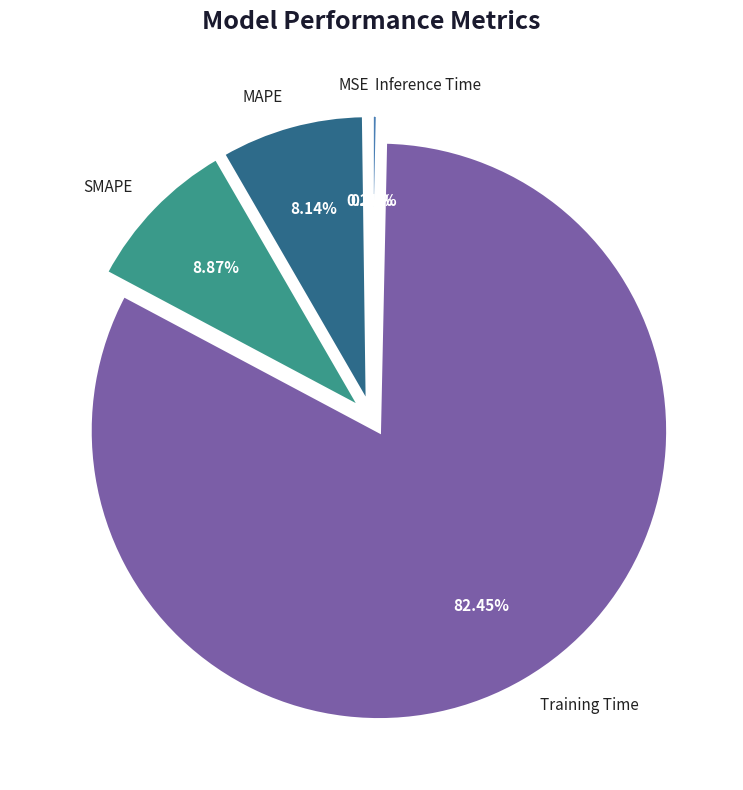

Does SMAPE represent more than half of the total?

No